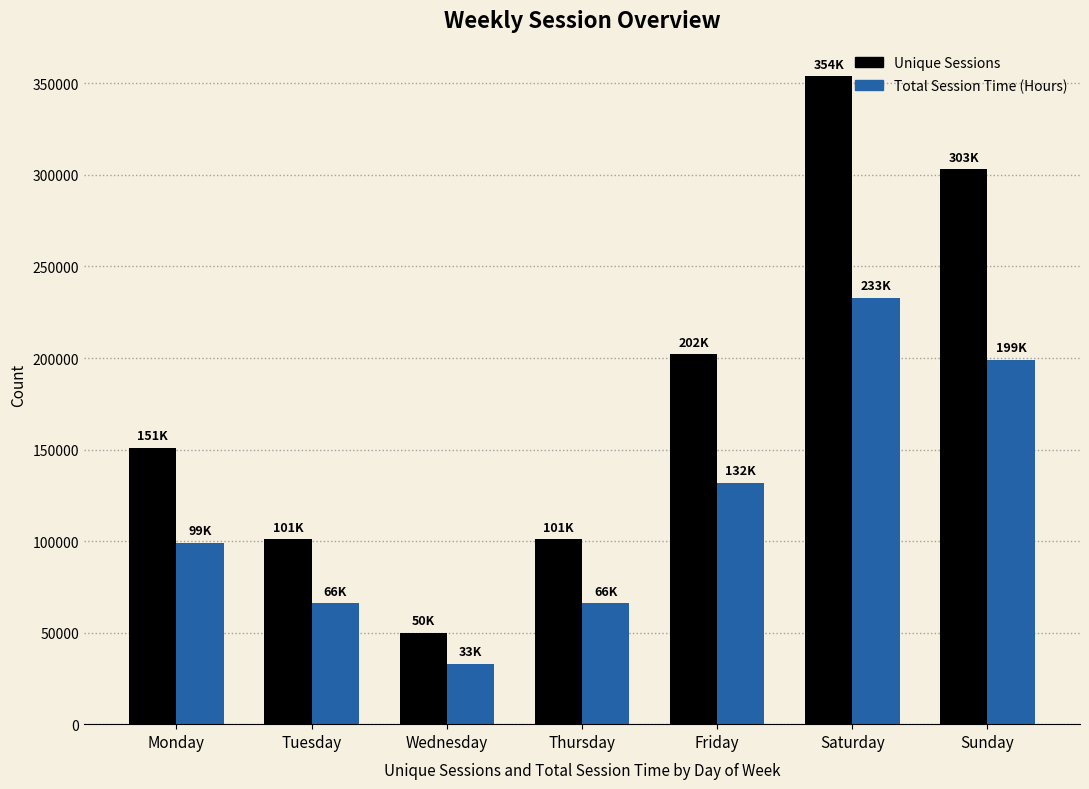

What is the approximate value of Unique Sessions at Saturday?

354000